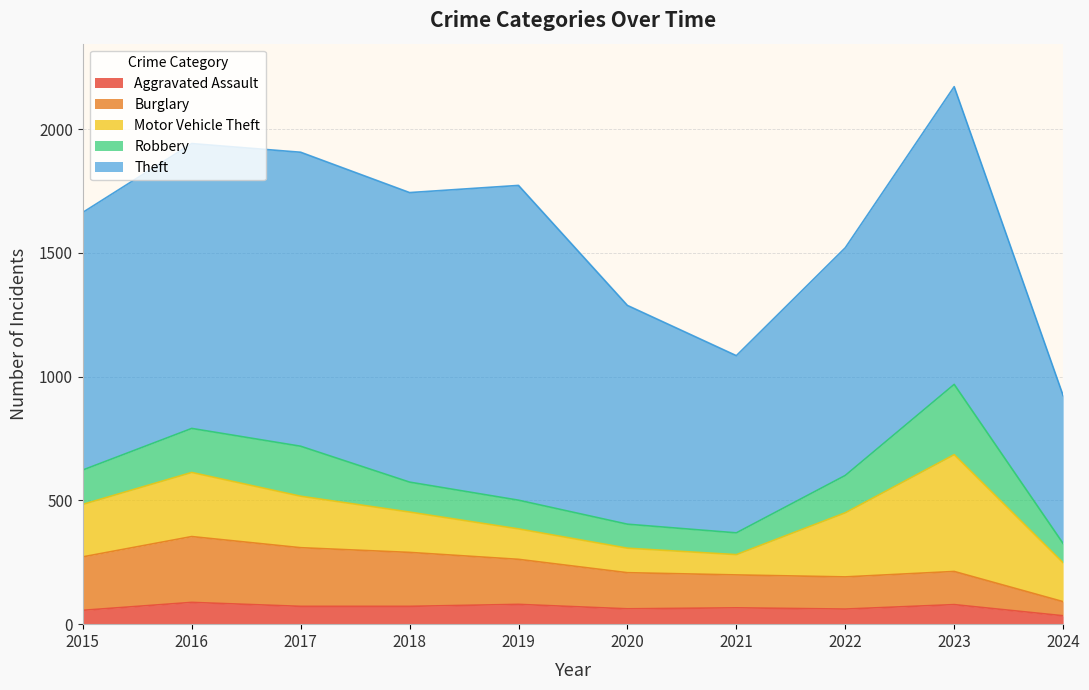

Between 2024 and 2018, which is larger?

2018